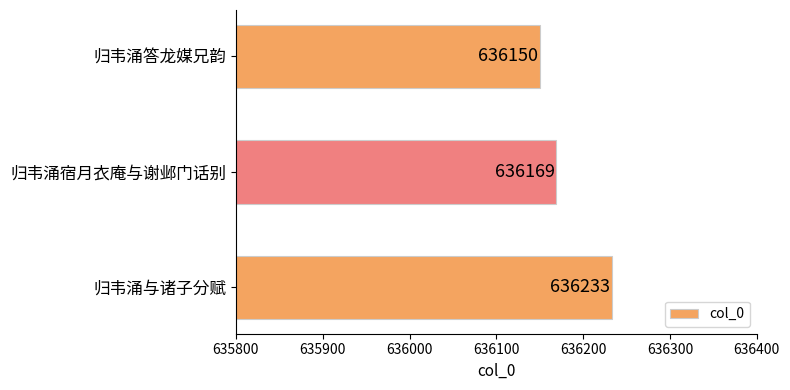

The value at 归韦涌宿月衣庵与谢邺门话别 is 1036432. True or false?

False